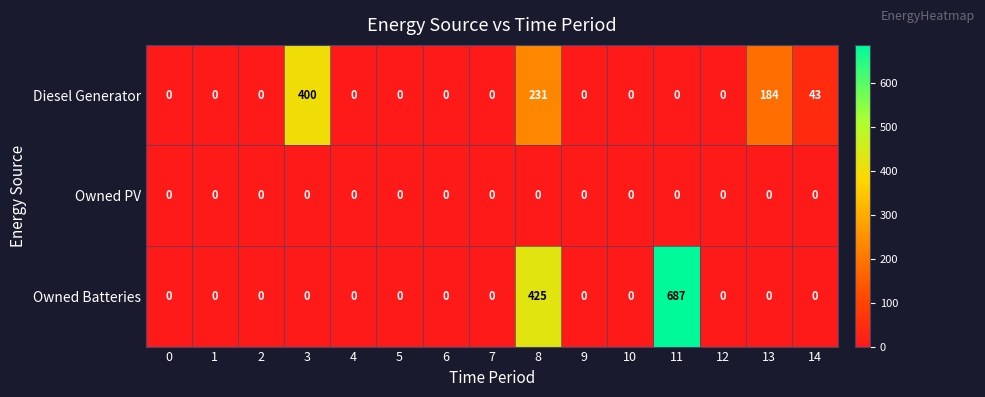

What is the sum of all Diesel Generator values?

858